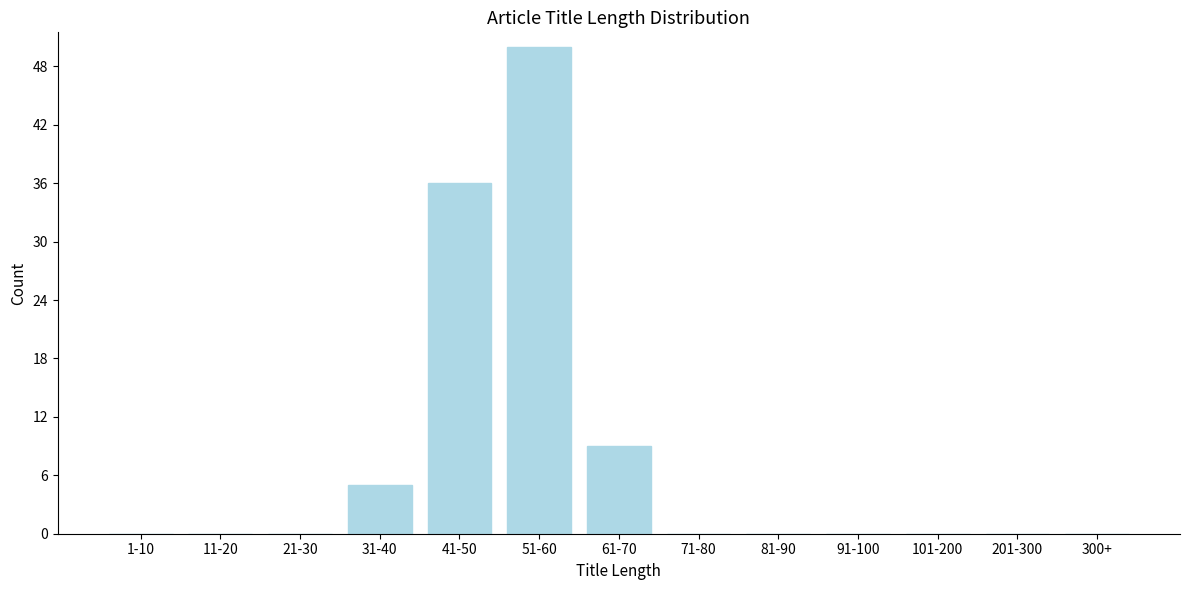

Reading left to right, list all the values displayed in this chart.

1-10=0	11-20=0	21-30=0	31-40=5	41-50=36	51-60=50	61-70=9	71-80=0	81-90=0	91-100=0	101-200=0	201-300=0	300+=0